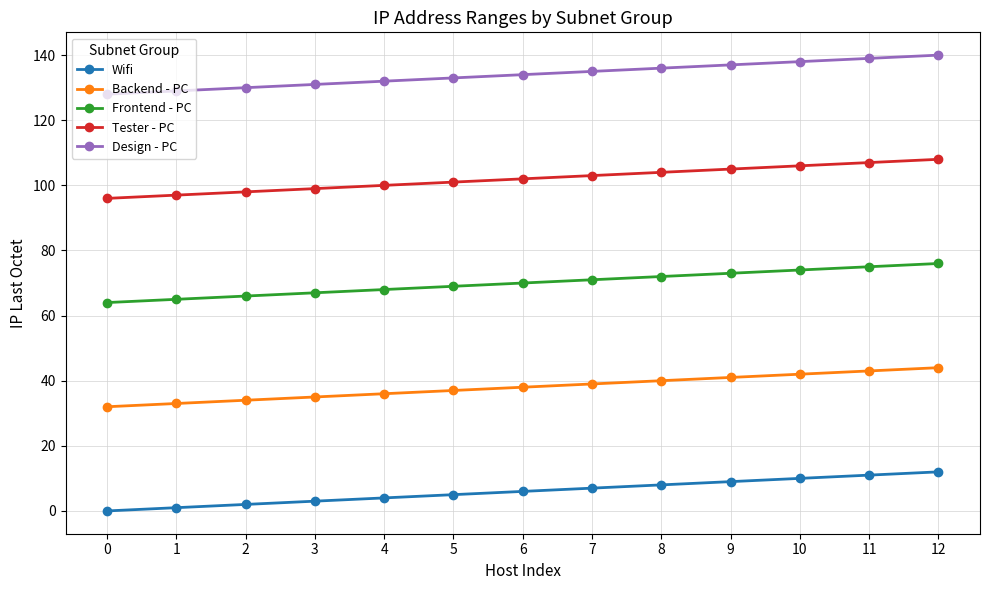

List the series in order of their peak value, highest first.

Design - PC, Tester - PC, Frontend - PC, Backend - PC, Wifi